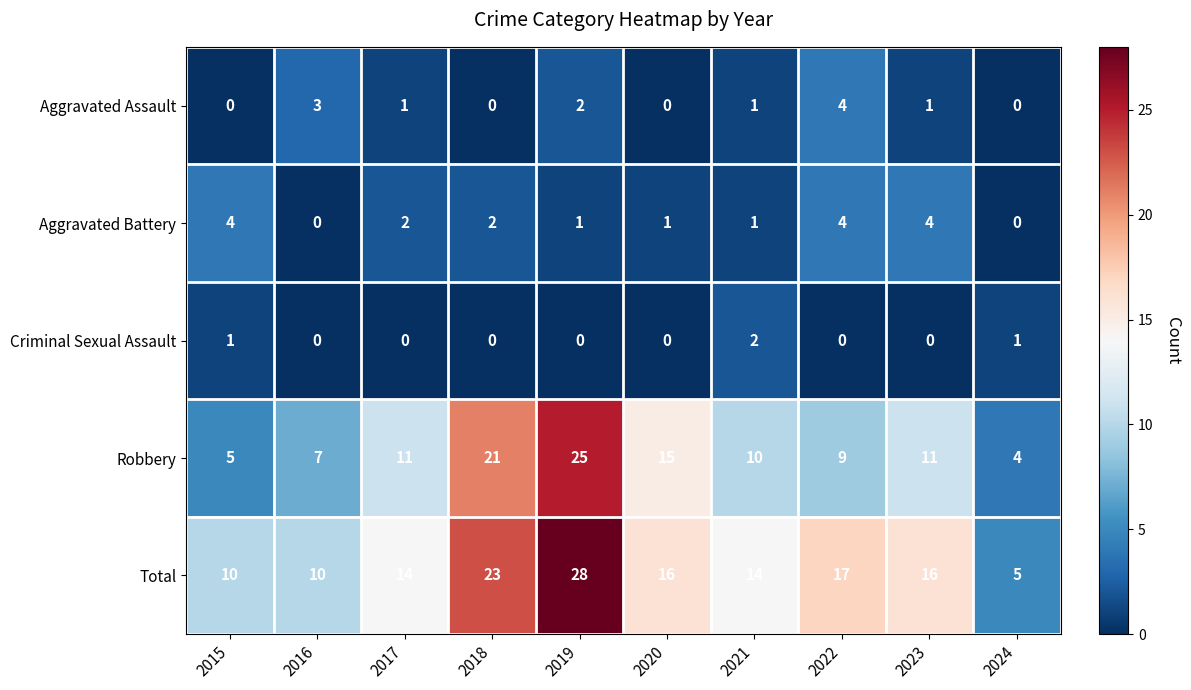

The value of Total at 2015 is 10. True or false?

True